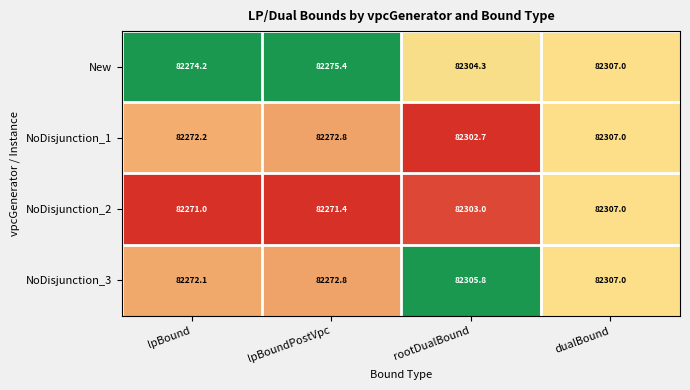

How many distinct data groups are displayed?

4